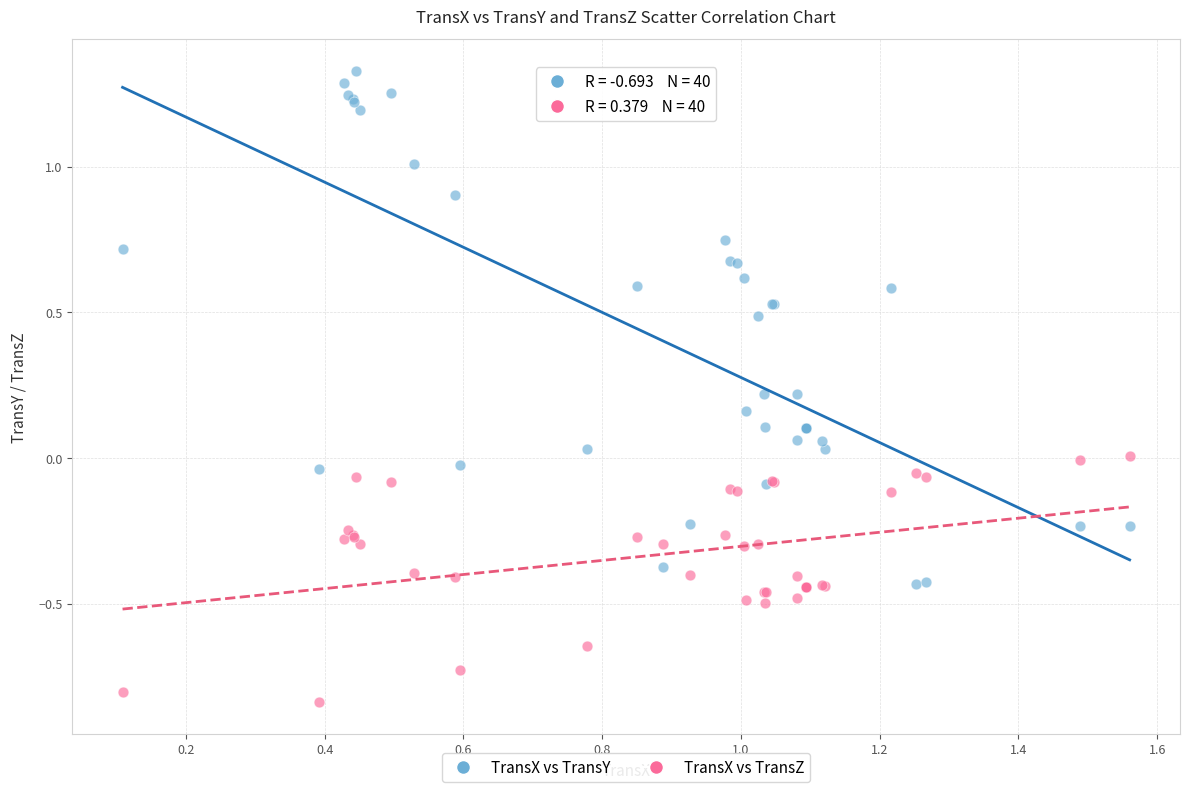

What are all the series names shown in the legend?

TransX vs TransY, TransX vs TransZ